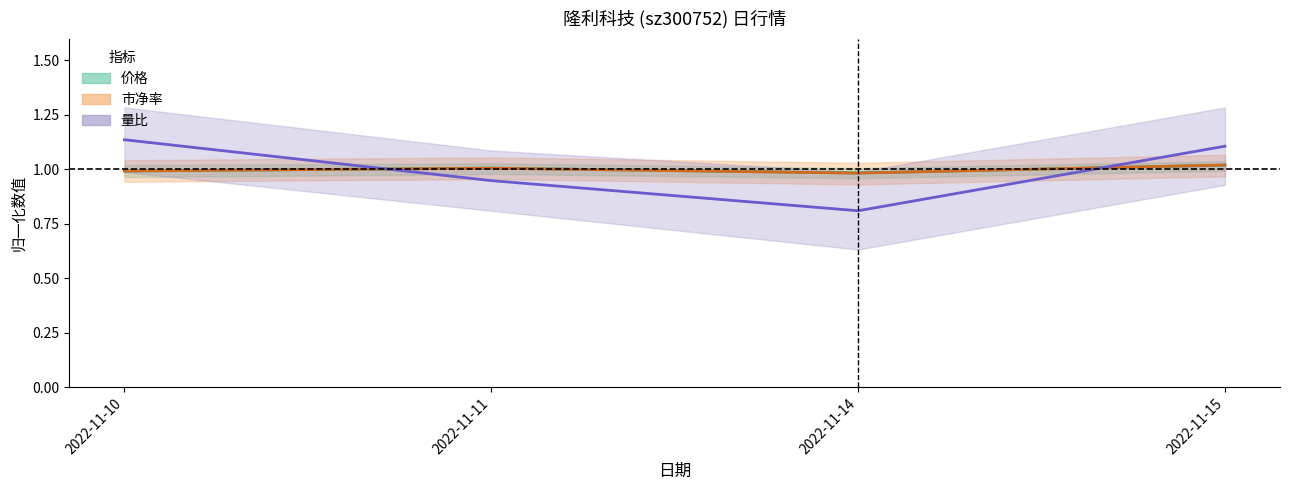

What is the difference between the highest and lowest values at 2022-11-11?

0.1